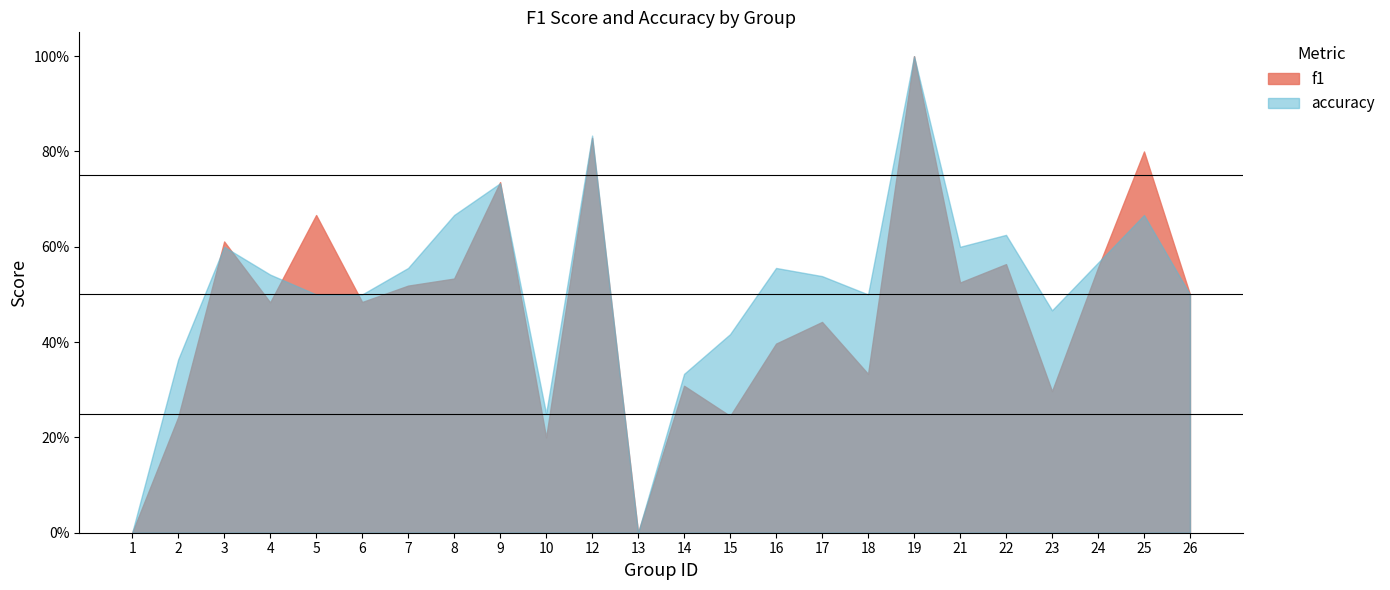

What is the difference between the maximum and minimum values in the accuracy series?

1.0